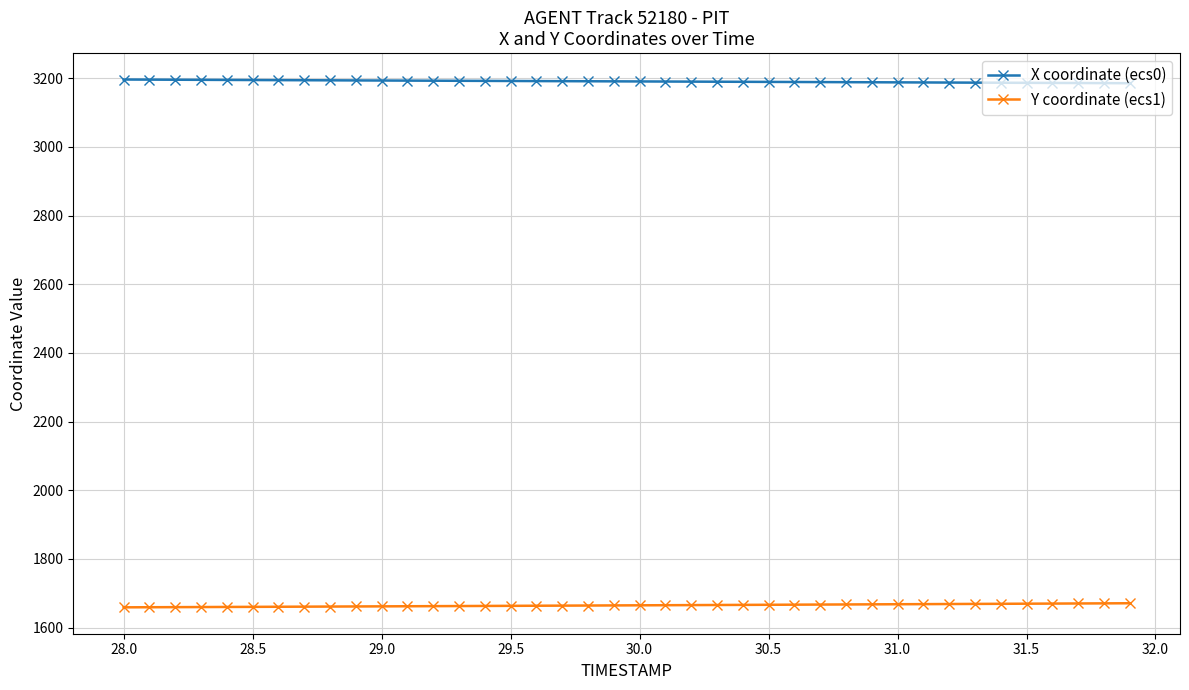

Rank the series by their maximum value, from lowest to highest.

Y coordinate (ecs1), X coordinate (ecs0)